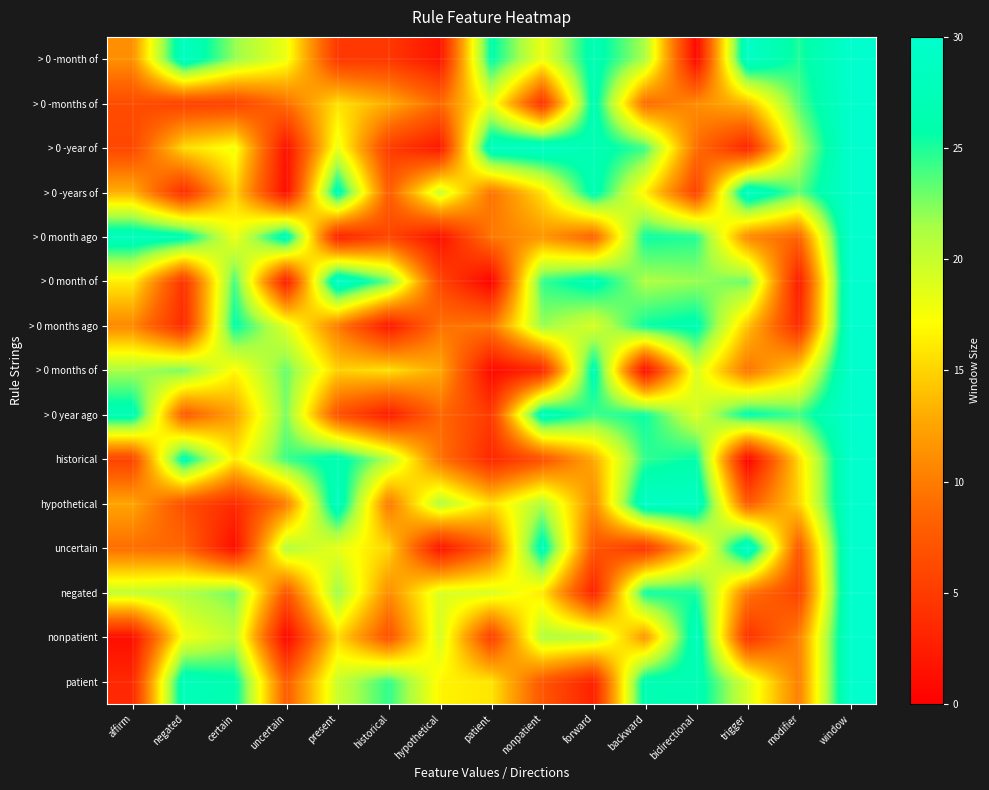

Reading left to right, extract all data points from this chart.

> 0 -month of: affirm=11.2	negated=28.5	certain=22.0	uncertain=18.0	present=4.7	historical=4.7	hypothetical=1.7	patient=26.0	nonpatient=18.0	forward=27.0	backward=21.2	bidirectional=0.6	trigger=29.1	modifier=25.0	window=30.0
> 0 -months of: affirm=6.4	negated=5.5	certain=5.5	uncertain=9.1	present=15.7	historical=13.0	hypothetical=8.7	patient=18.4	nonpatient=4.2	forward=27.0	backward=8.8	bidirectional=11.0	trigger=13.7	modifier=23.6	window=30.0
> 0 -year of: affirm=6.0	negated=15.4	certain=17.8	uncertain=1.4	present=18.2	historical=5.1	hypothetical=2.0	patient=28.5	nonpatient=29.0	forward=27.0	backward=24.3	bidirectional=9.1	trigger=2.9	modifier=20.5	window=30.0
> 0 -years of: affirm=13.2	negated=3.7	certain=14.9	uncertain=1.0	present=27.3	historical=7.8	hypothetical=19.9	patient=9.4	nonpatient=15.6	forward=27.0	backward=16.4	bidirectional=5.5	trigger=29.1	modifier=23.3	window=30.0
> 0 month ago: affirm=28.2	negated=26.8	certain=17.9	uncertain=27.7	present=2.7	historical=5.9	hypothetical=1.4	patient=9.8	nonpatient=11.7	forward=8.1	backward=25.5	bidirectional=24.9	trigger=10.7	modifier=8.4	window=30.0
> 0 month of: affirm=16.3	negated=4.2	certain=24.1	uncertain=2.2	present=29.6	historical=23.2	hypothetical=6.0	patient=0.2	nonpatient=24.5	forward=27.0	backward=21.2	bidirectional=21.9	trigger=23.1	modifier=2.2	window=30.0
> 0 months ago: affirm=10.8	negated=3.5	certain=25.9	uncertain=18.7	present=9.9	historical=1.9	hypothetical=9.3	patient=9.8	nonpatient=21.9	forward=19.1	backward=25.5	bidirectional=26.6	trigger=14.2	modifier=3.6	window=30.0
> 0 months of: affirm=21.4	negated=22.8	certain=16.8	uncertain=23.1	present=14.8	historical=15.7	hypothetical=12.8	patient=0.8	nonpatient=3.2	forward=27.0	backward=0.9	bidirectional=19.1	trigger=9.4	modifier=15.3	window=30.0
> 0 year ago: affirm=27.2	negated=7.5	certain=12.3	uncertain=22.7	present=6.9	historical=2.3	hypothetical=8.7	patient=4.8	nonpatient=27.9	forward=24.2	backward=25.5	bidirectional=19.0	trigger=26.1	modifier=24.1	window=30.0
historical: affirm=5.6	negated=26.8	certain=16.2	uncertain=24.2	present=26.9	historical=21.0	hypothetical=9.5	patient=3.3	nonpatient=6.8	forward=12.8	backward=24.5	bidirectional=25.8	trigger=0.2	modifier=15.3	window=30.0
hypothetical: affirm=12.5	negated=6.7	certain=3.6	uncertain=10.1	present=28.3	historical=9.7	hypothetical=21.0	patient=15.6	nonpatient=21.1	forward=10.9	backward=29.2	bidirectional=28.9	trigger=7.6	modifier=14.9	window=30.0
uncertain: affirm=9.0	negated=8.5	certain=1.1	uncertain=21.0	present=18.3	historical=15.1	hypothetical=1.5	patient=8.4	nonpatient=27.2	forward=7.2	backward=4.3	bidirectional=14.7	trigger=29.6	modifier=7.3	window=30.0
negated: affirm=20.2	negated=21.0	certain=22.8	uncertain=7.1	present=21.8	historical=11.0	hypothetical=19.0	patient=19.0	nonpatient=16.1	forward=2.7	backward=25.5	bidirectional=25.1	trigger=9.6	modifier=5.6	window=30.0
nonpatient: affirm=1.2	negated=17.7	certain=20.3	uncertain=0.5	present=15.4	historical=6.8	hypothetical=19.4	patient=5.2	nonpatient=21.0	forward=20.7	backward=11.6	bidirectional=28.1	trigger=4.1	modifier=10.2	window=30.0
patient: affirm=3.4	negated=27.7	certain=26.3	uncertain=7.7	present=19.8	historical=24.5	hypothetical=16.7	patient=15.9	nonpatient=7.3	forward=2.8	backward=26.9	bidirectional=27.0	trigger=19.0	modifier=10.2	window=30.0